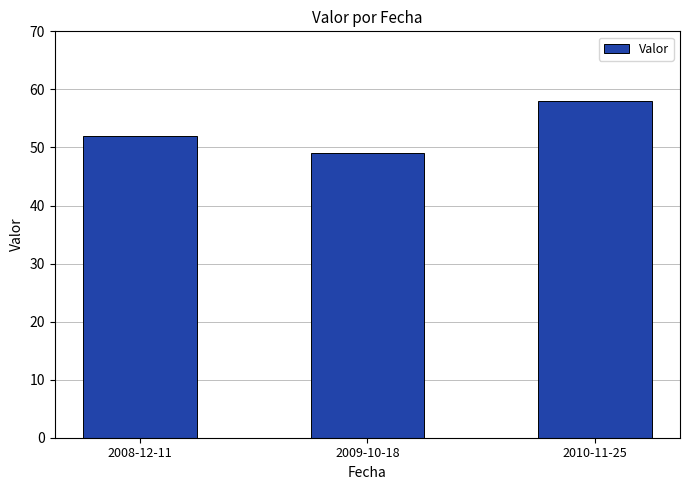

What is the value of the 3rd bar from the left?

58